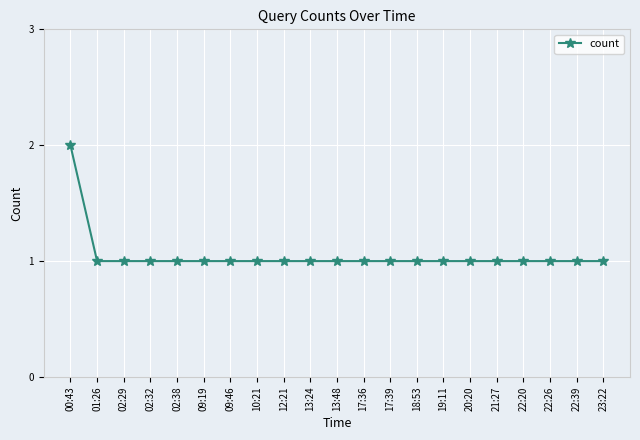

Count the number of categories in the chart.

21